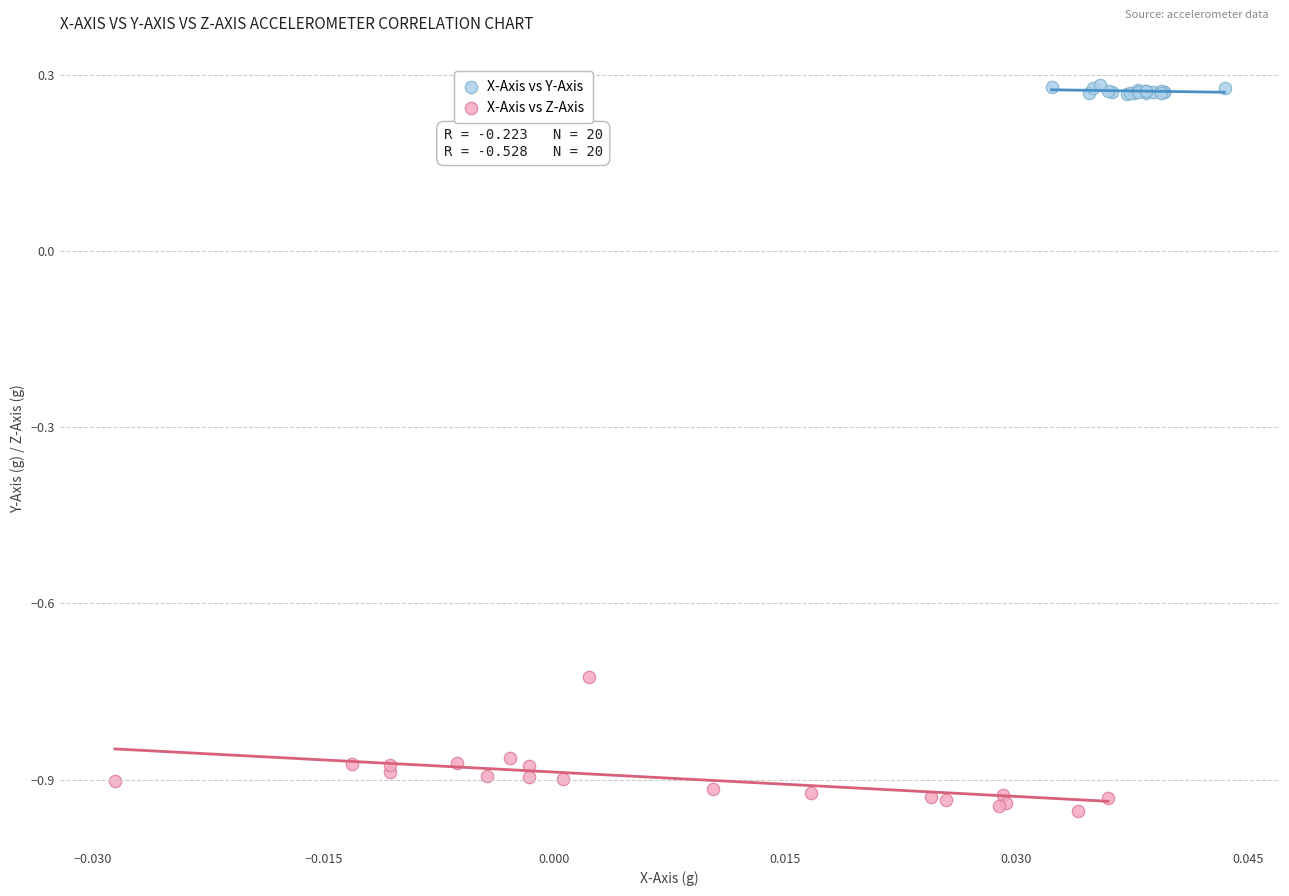

Which series contains the lowest Y value?

X-Axis vs Z-Axis